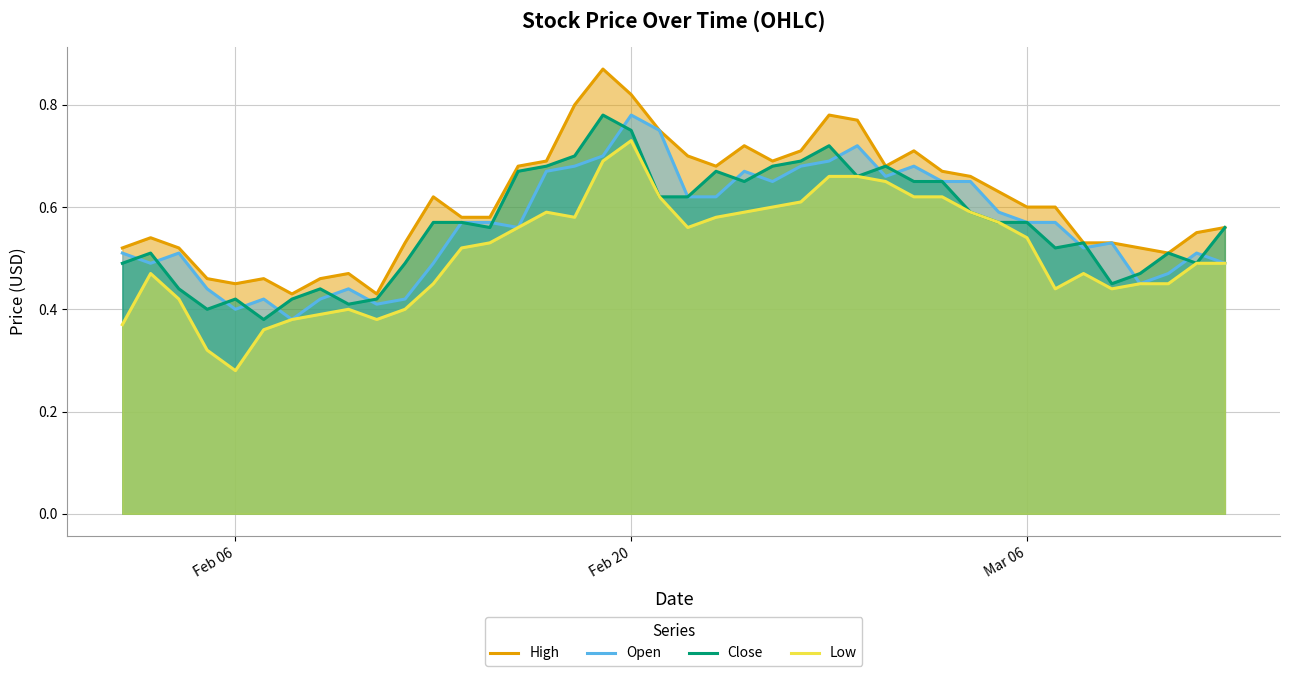

What is the greatest value displayed?

0.9